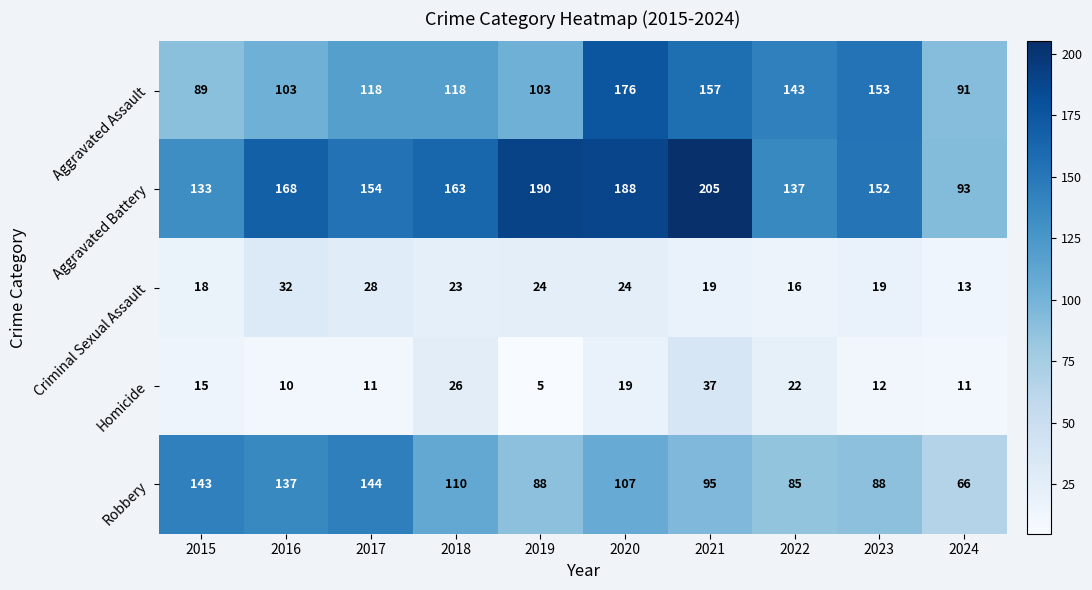

What is the sum of all Aggravated Battery values?

1583